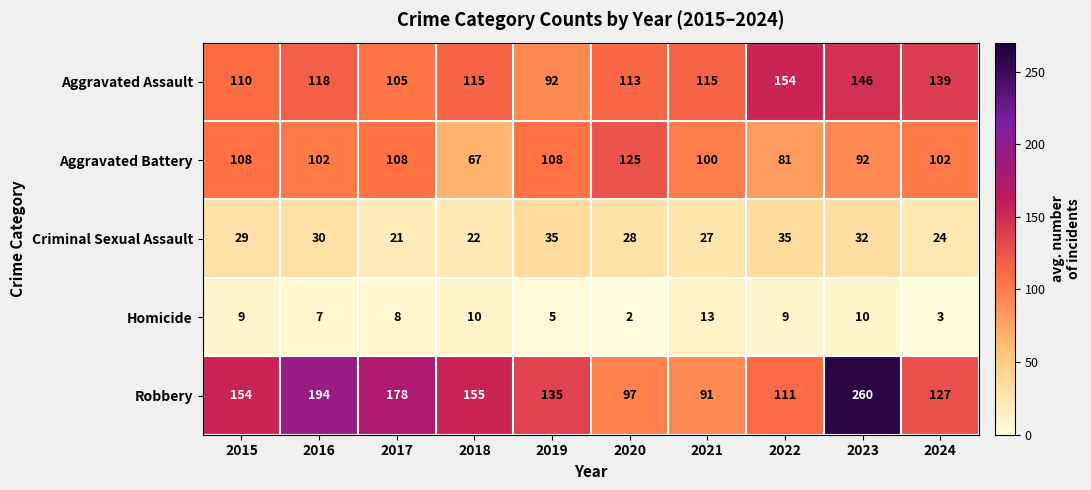

Is it true that Criminal Sexual Assault equals 44 at 2023?

False